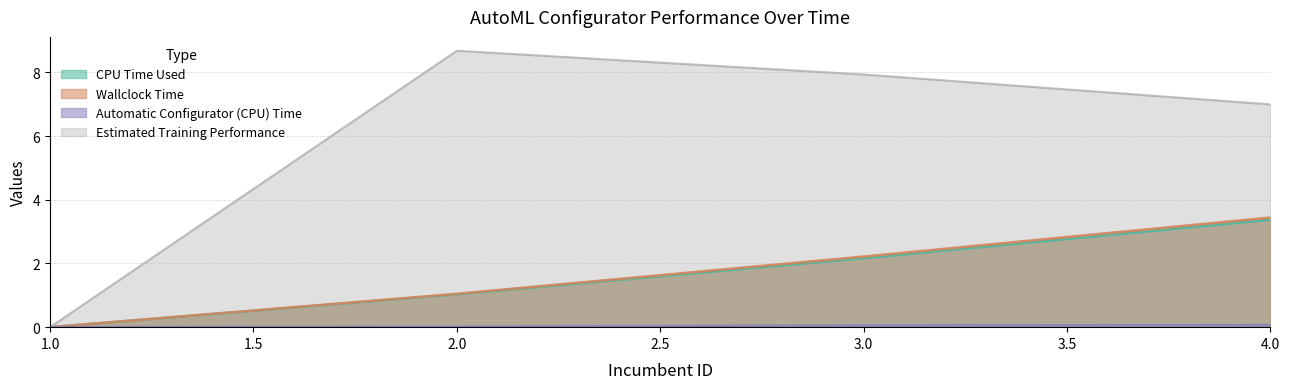

Reading right to left, what are all the values shown in this chart?

CPU Time Used: 3.4	2.2	1.0	0.0
Wallclock Time: 3.4	2.2	1.0	0.0
Automatic Configurator (CPU) Time: 0.1	0.1	0.0	0.0
Estimated Training Performance: 7.0	7.9	8.7	0.0